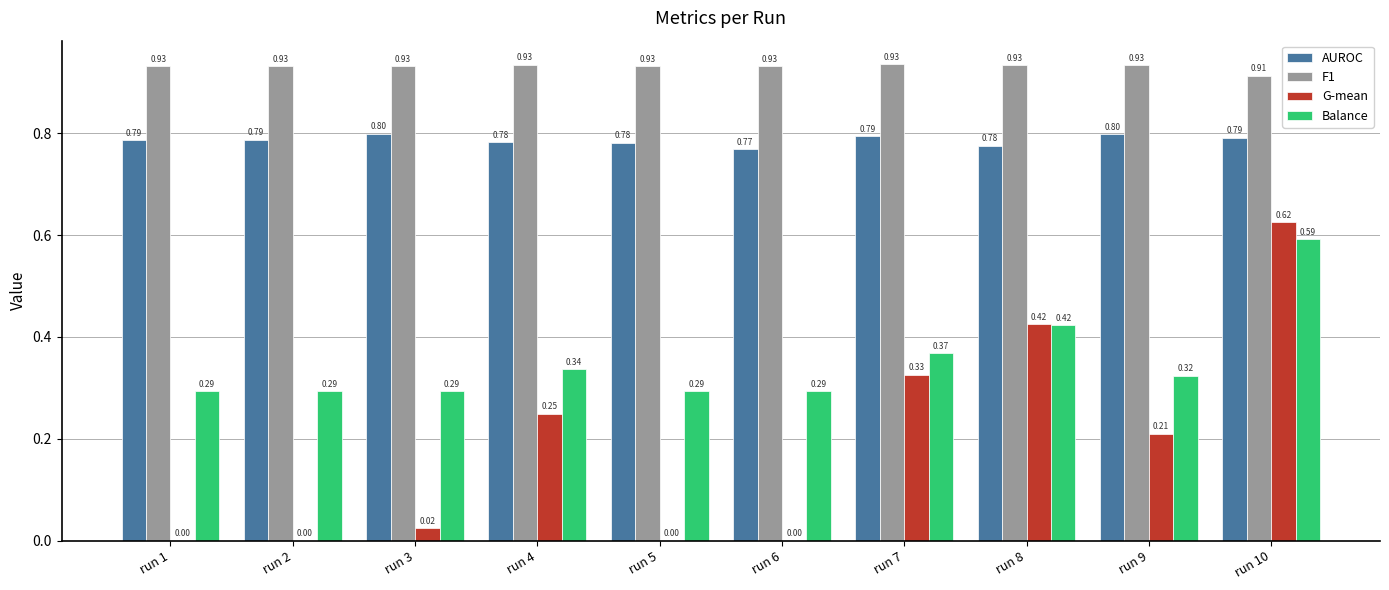

What are all the series names shown in the legend?

AUROC, F1, G-mean, Balance